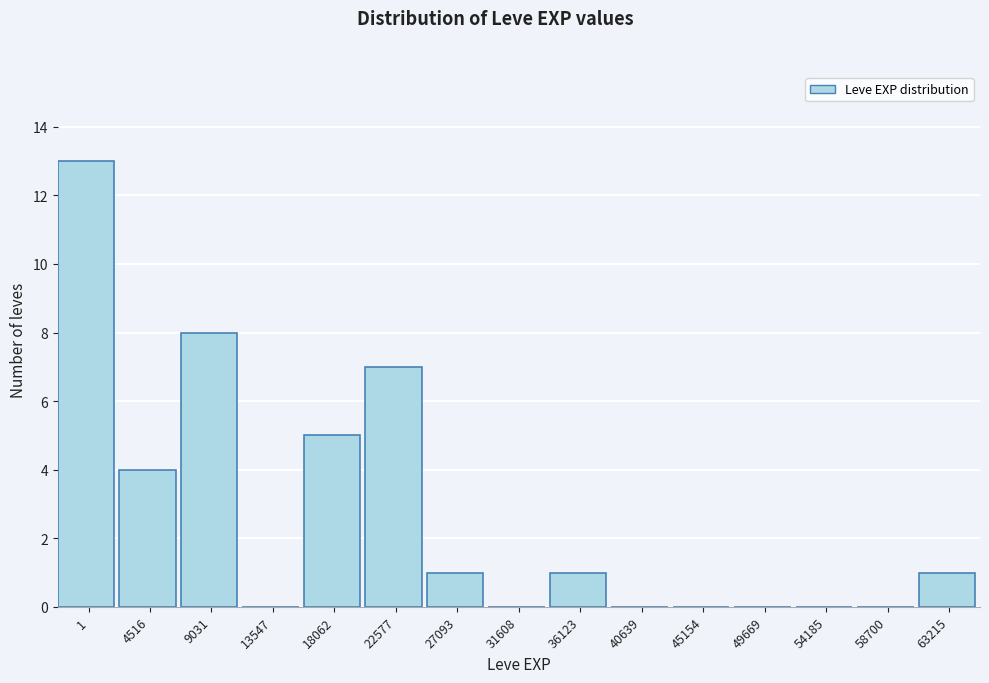

Reading left to right, what are all the values shown in this chart?

1=13	4516=4	9031=8	13547=0	18062=5	22577=7	27093=1	31608=0	36123=1	40639=0	45154=0	49669=0	54185=0	58700=0	63215=1